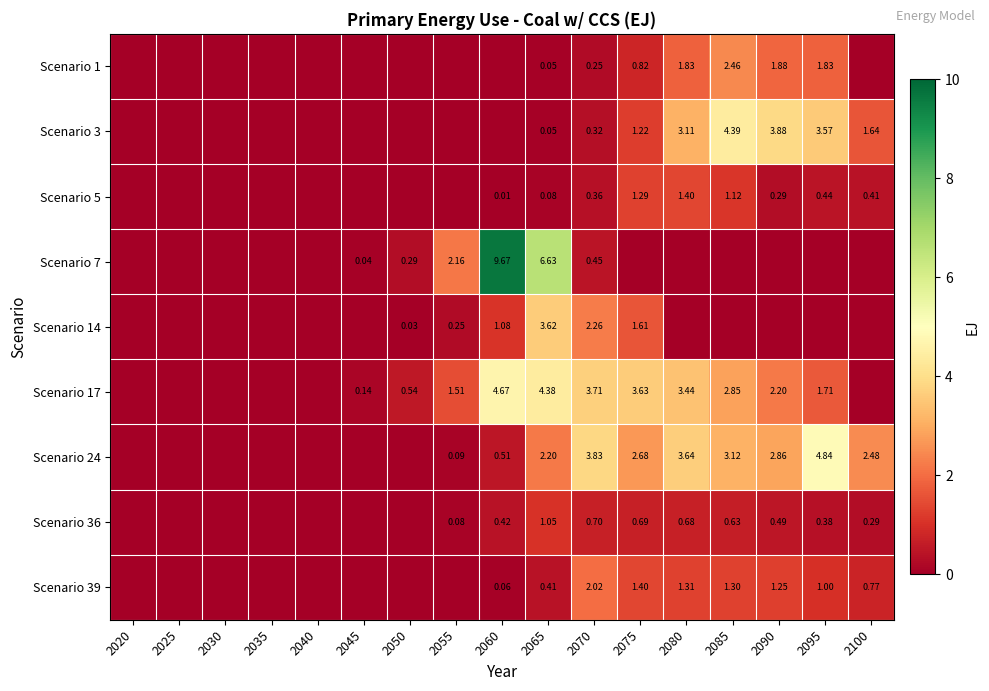

At which category does the chart reach its peak across all series?

2060